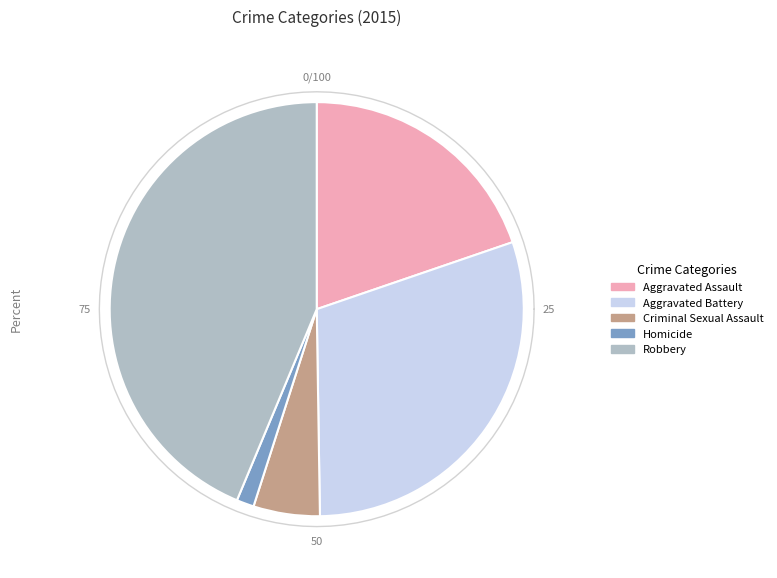

How many segments does this pie chart have?

5